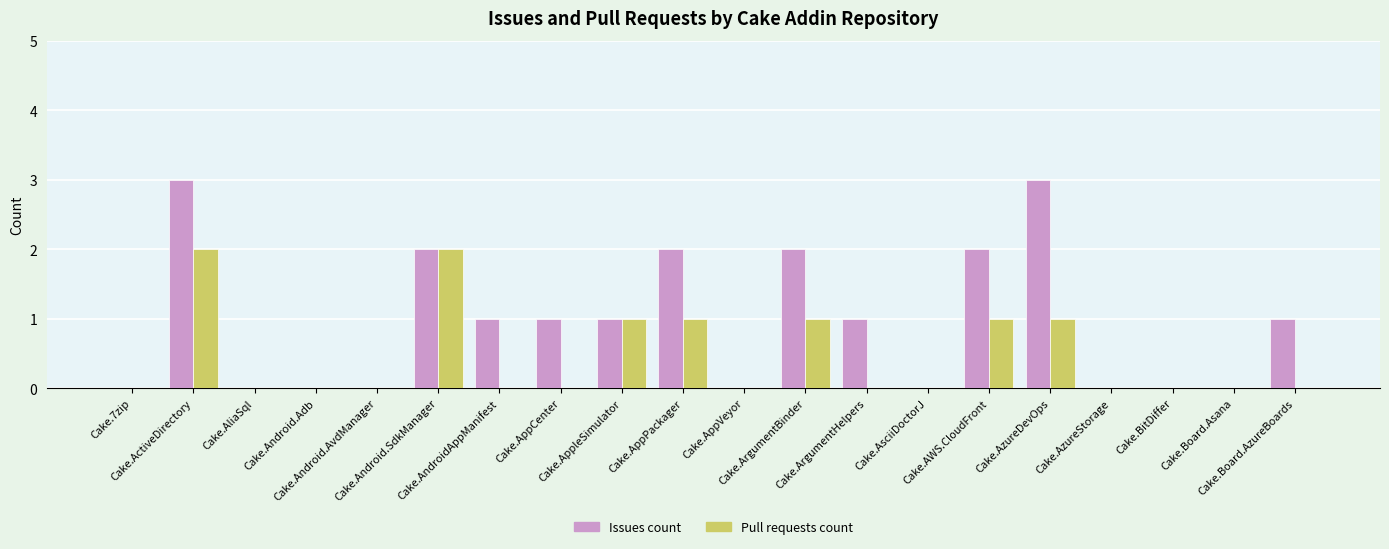

Reading left to right, list all the values displayed in this chart.

Issues count: 0	3	0	0	0	2	1	1	1	2	0	2	1	0	2	3	0	0	0	1
Pull requests count: 0	2	0	0	0	2	0	0	1	1	0	1	0	0	1	1	0	0	0	0